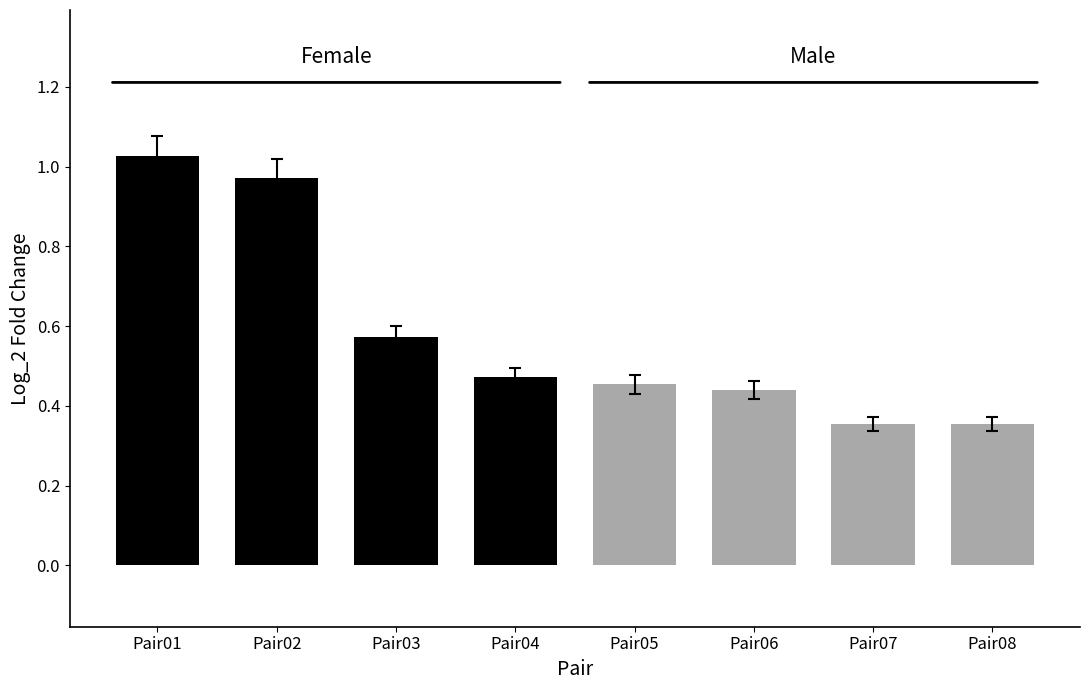

What is the value of the 主力净额(Female) bar at the 3rd from the left?

0.6